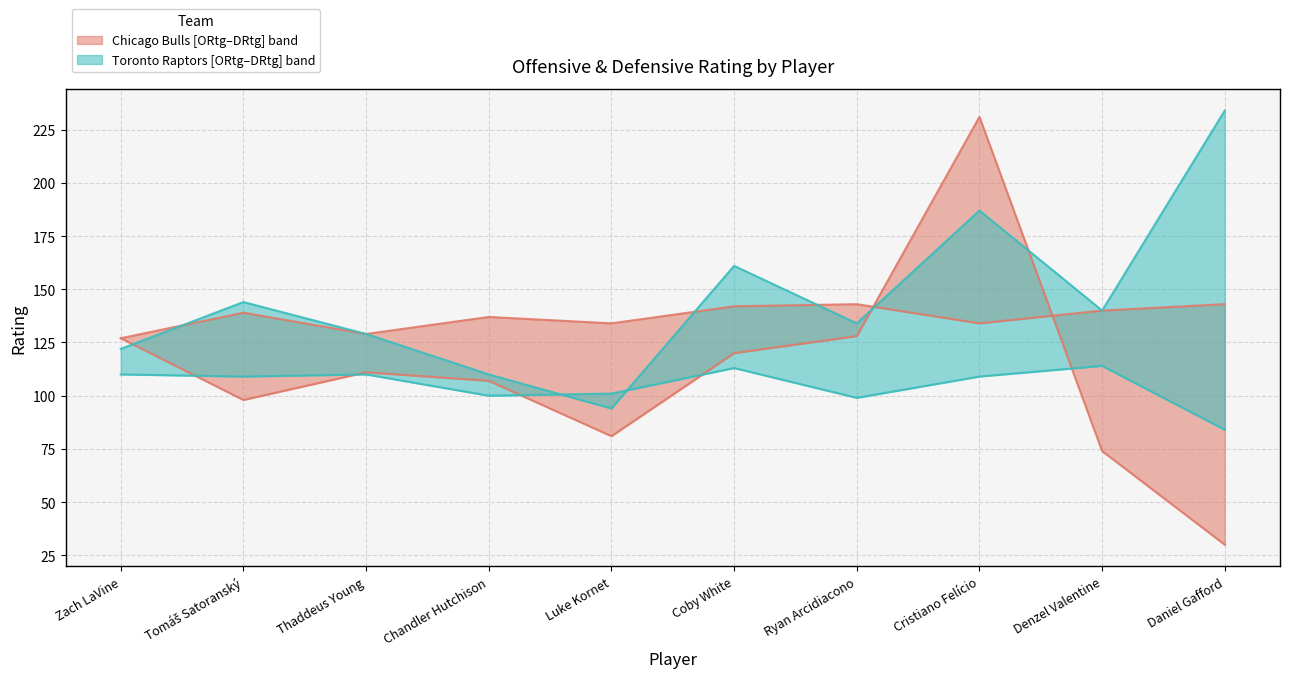

True or false: Chicago Bulls DRtg and Toronto Raptors DRtg cross at least once.

False